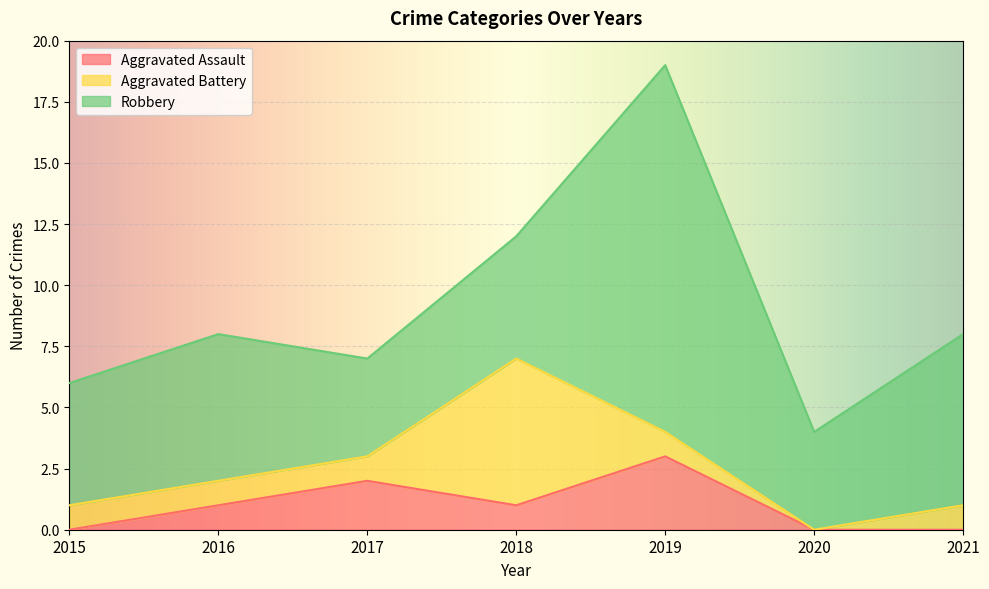

At how many categories does at least one series exceed 4?

5